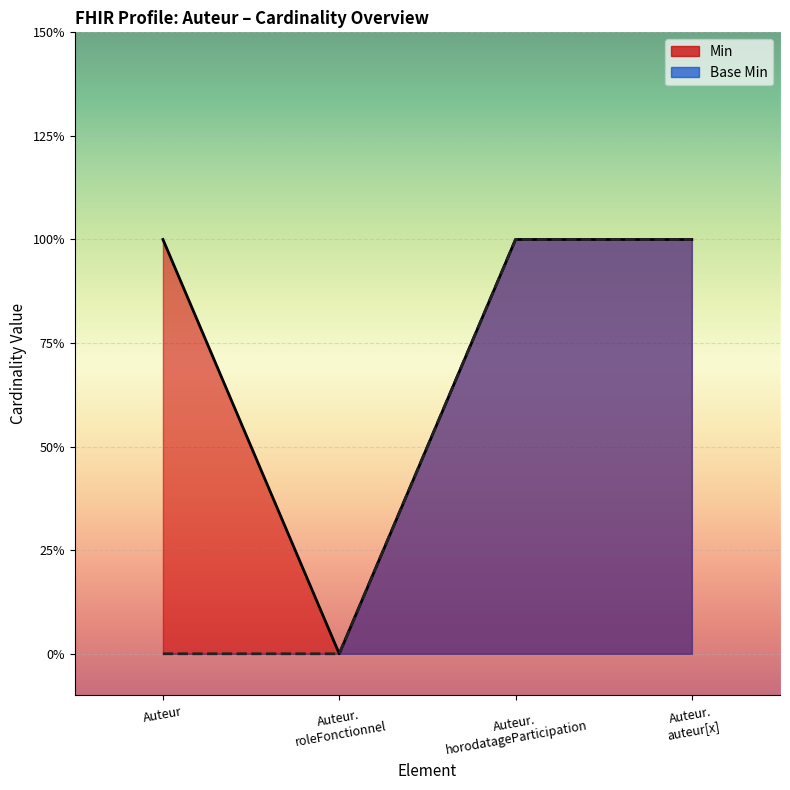

How many lines are shown in the chart?

2